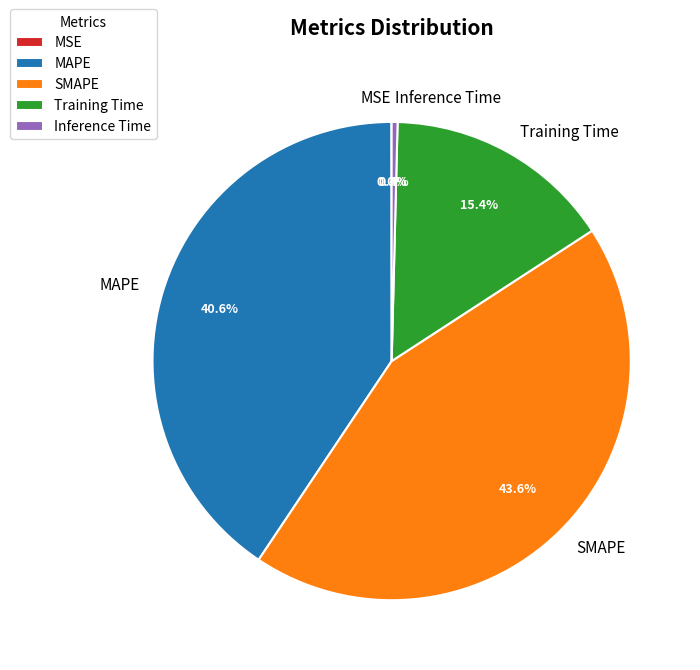

What is the total percentage of SMAPE and Training Time?

59.0%